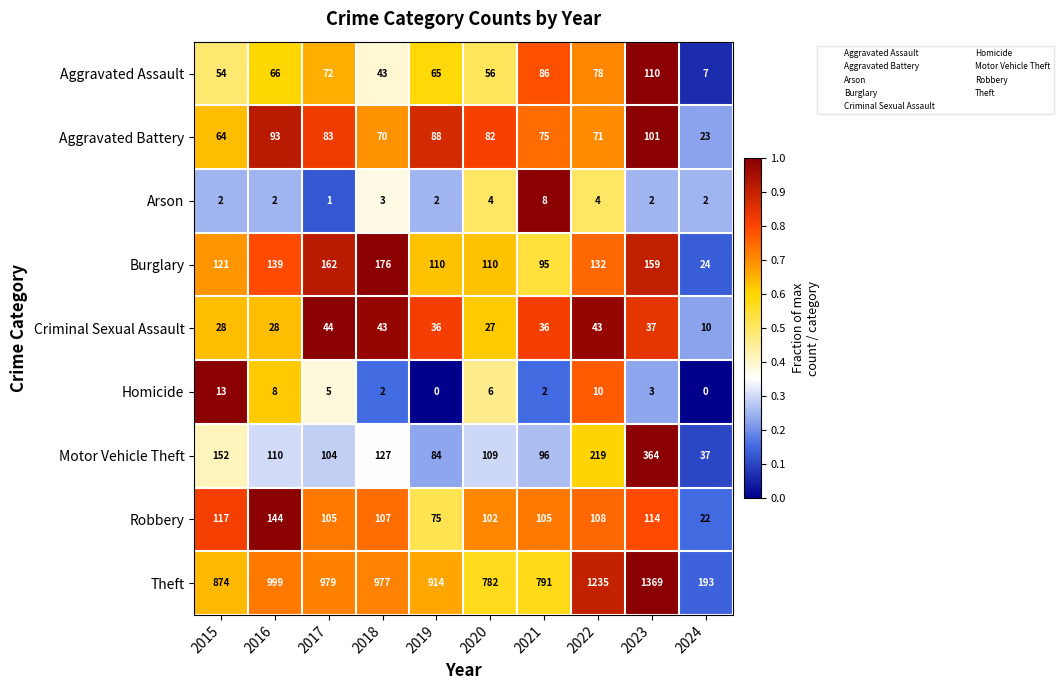

Which series has the widest spread of values?

Theft